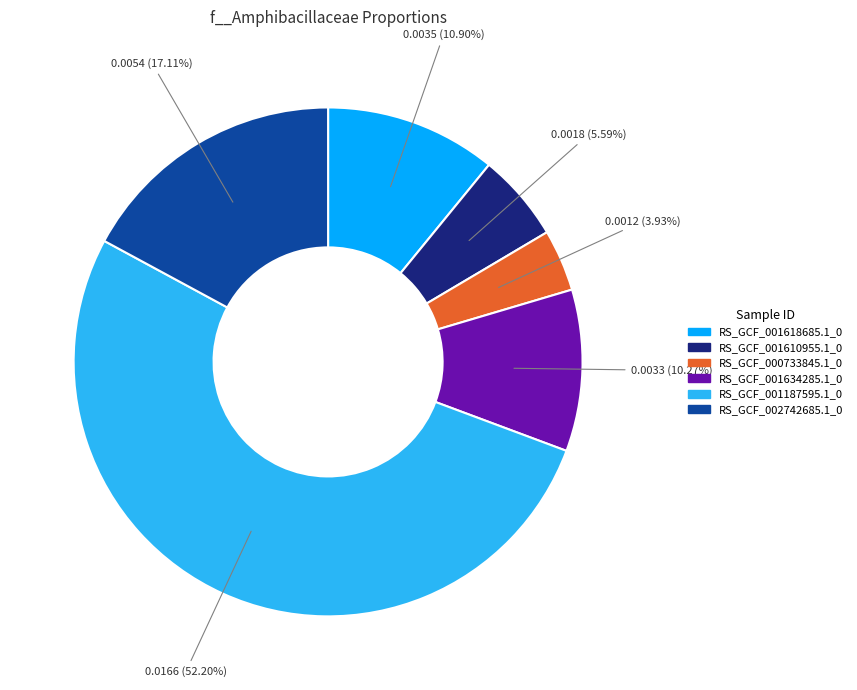

How many segments does this pie chart have?

6